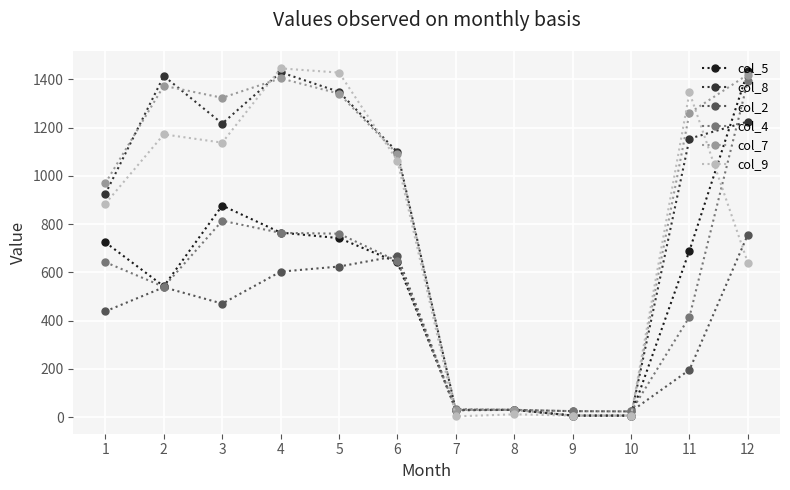

Which series changed the most between 2 and 11?

col_2